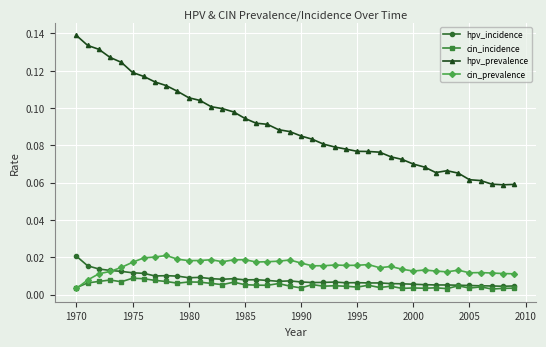

Which series has the widest spread of values?

hpv_prevalence